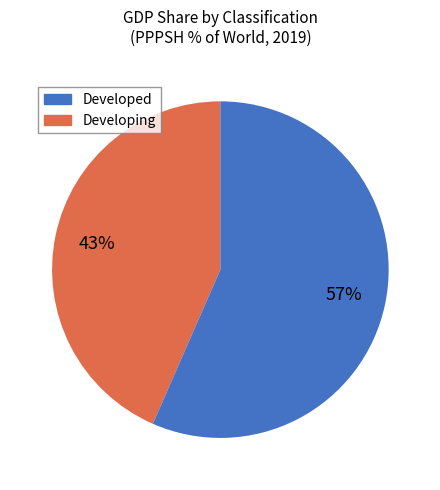

To the nearest percent, what is the combined percentage of Developed and Developing?

100%